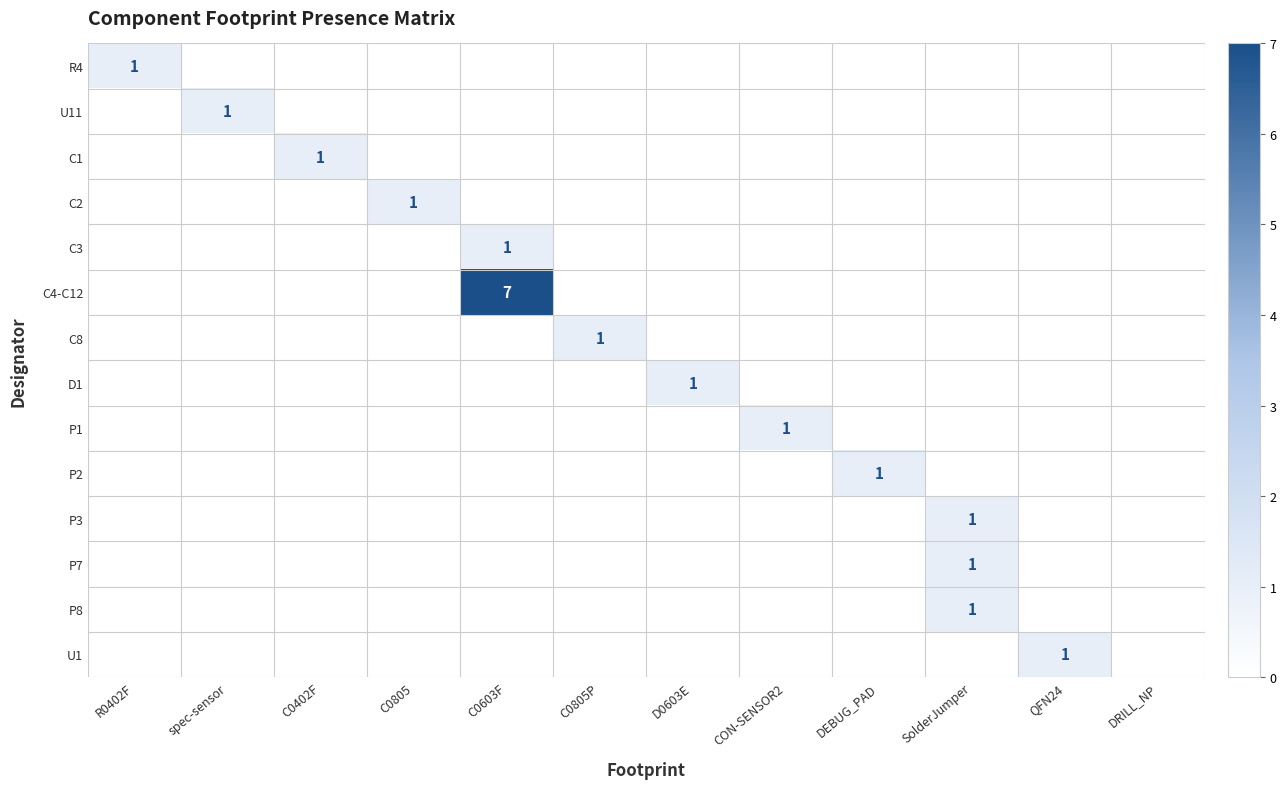

The value of U1 at QFN24 is 0. True or false?

False